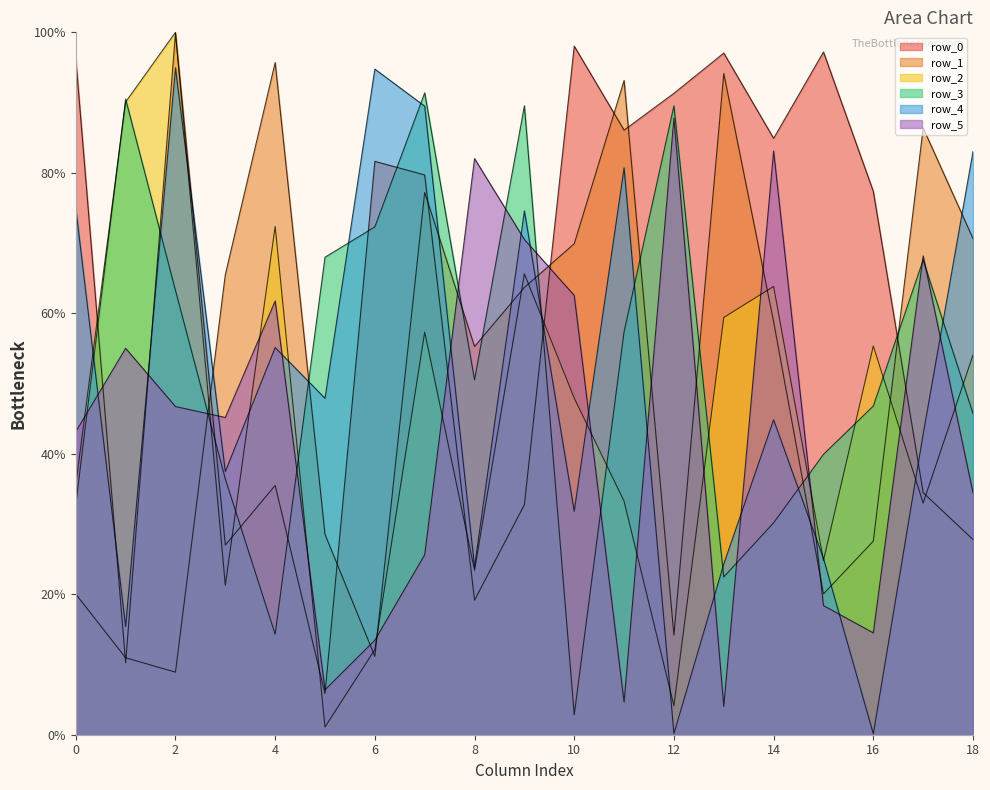

How many interior local peaks does the row_5 series have?

6